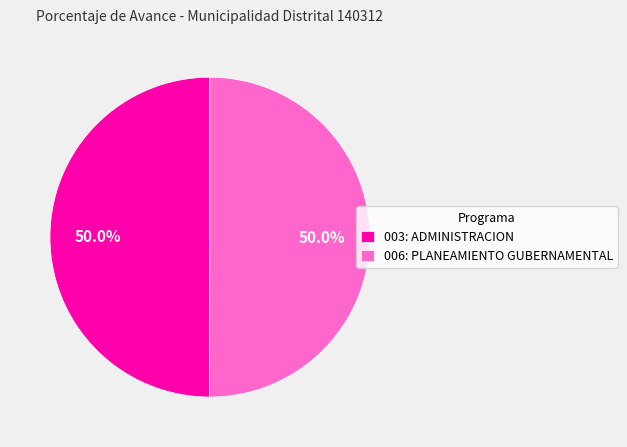

Combined, what portion of the pie is 006: PLANEAMIENTO GUBERNAMENTAL and 003: ADMINISTRACION?

100.0%